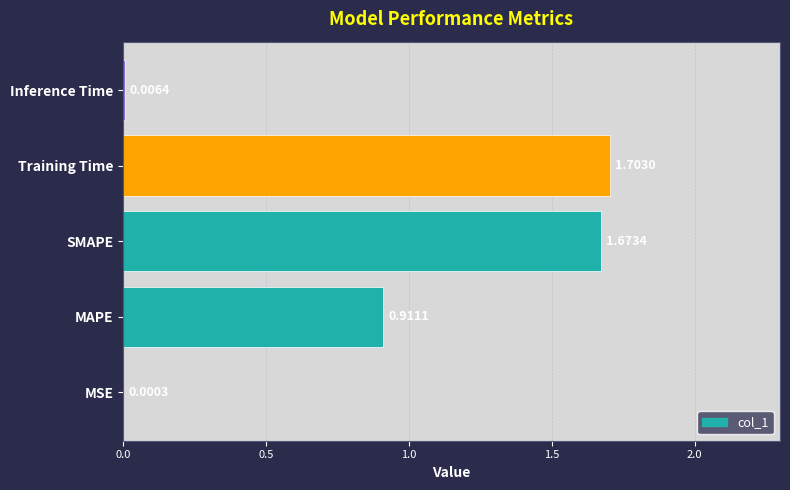

At which category does the chart reach its peak across all series?

Training Time